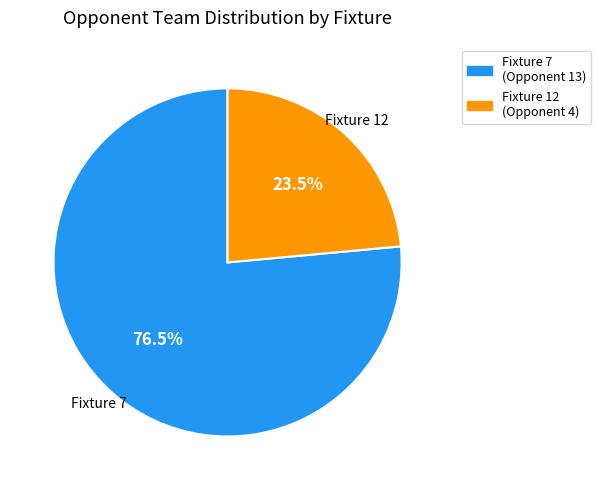

Which has a higher value, Fixture 7 (Opponent 13) or Fixture 12 (Opponent 4)?

Fixture 7 (Opponent 13)